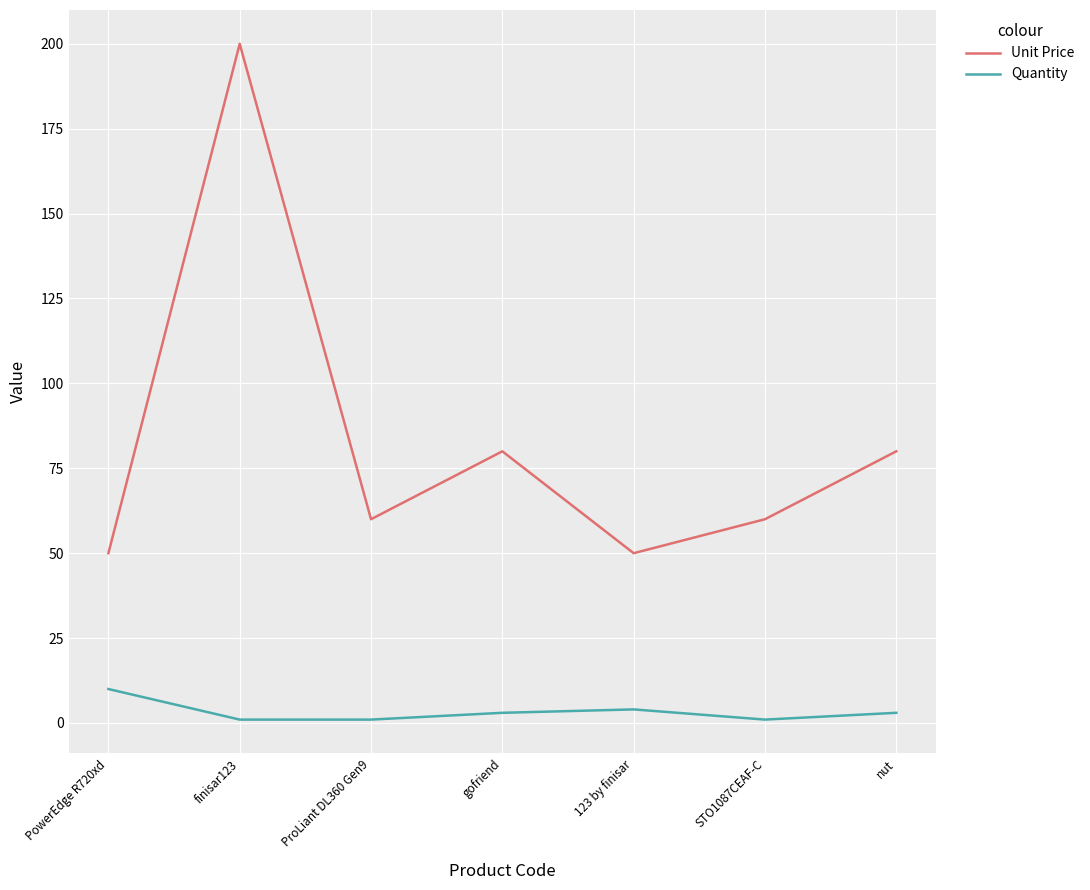

How many series are shown in this chart?

2